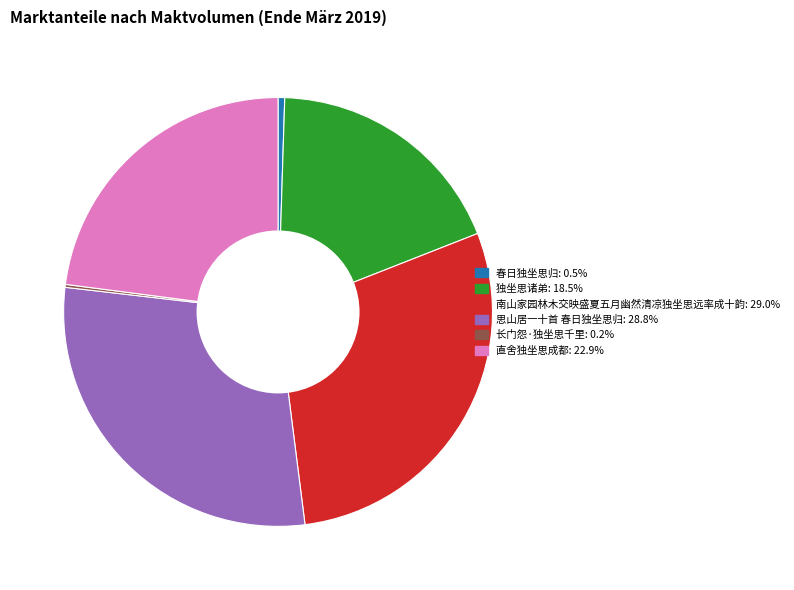

Do 春日独坐思归 and 独坐思诸弟 together represent more than half of the pie?

No